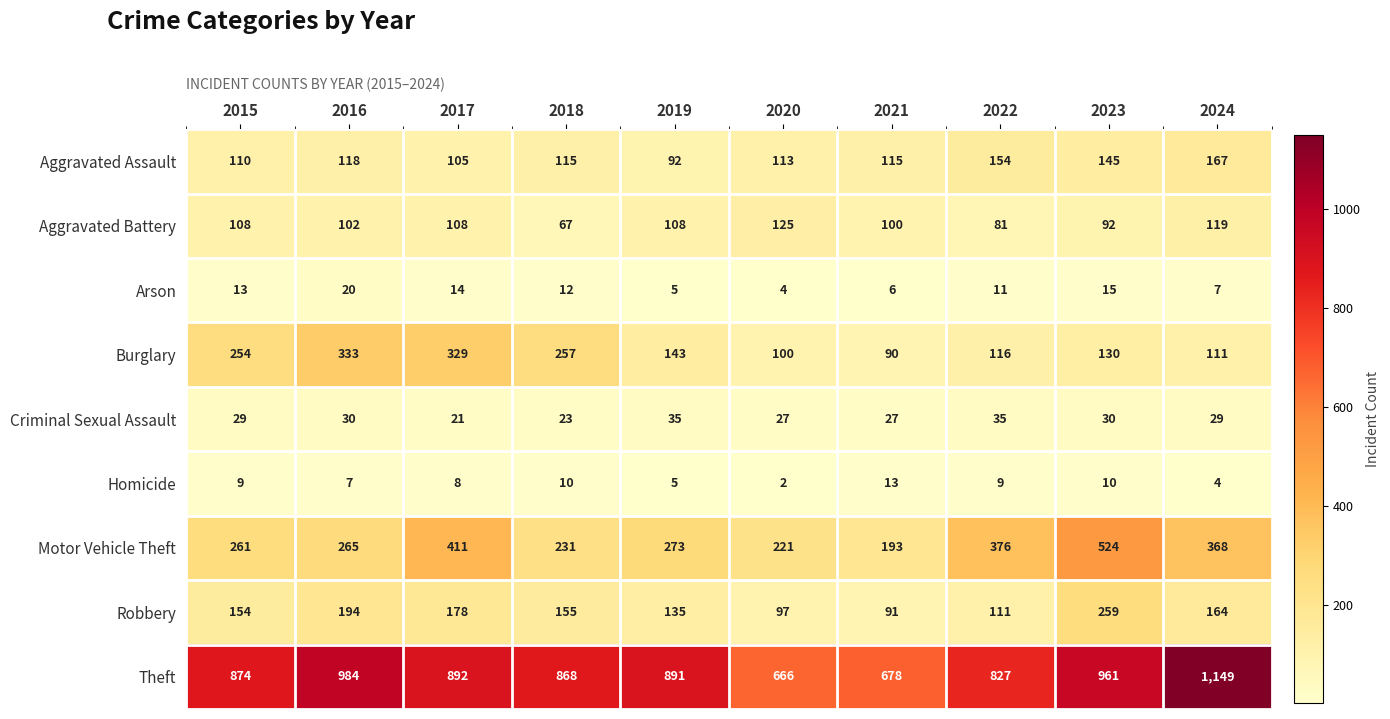

Rank the series at 2021 from lowest to highest value.

Arson, Homicide, Criminal Sexual Assault, Burglary, Robbery, Aggravated Battery, Aggravated Assault, Motor Vehicle Theft, Theft